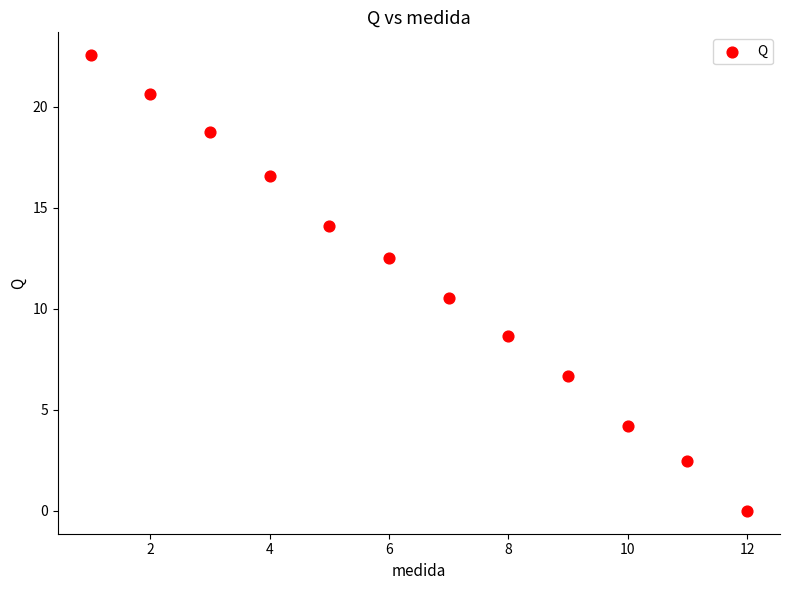

What Y value in the scatter plot is closest to 11?

10.5